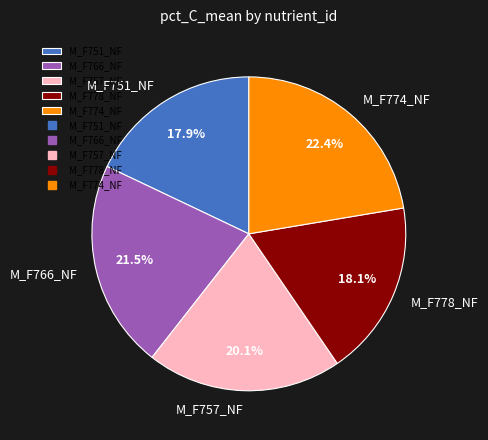

To the nearest percent, what is the difference between the M_F757_NF and M_F751_NF slice percentages?

2%